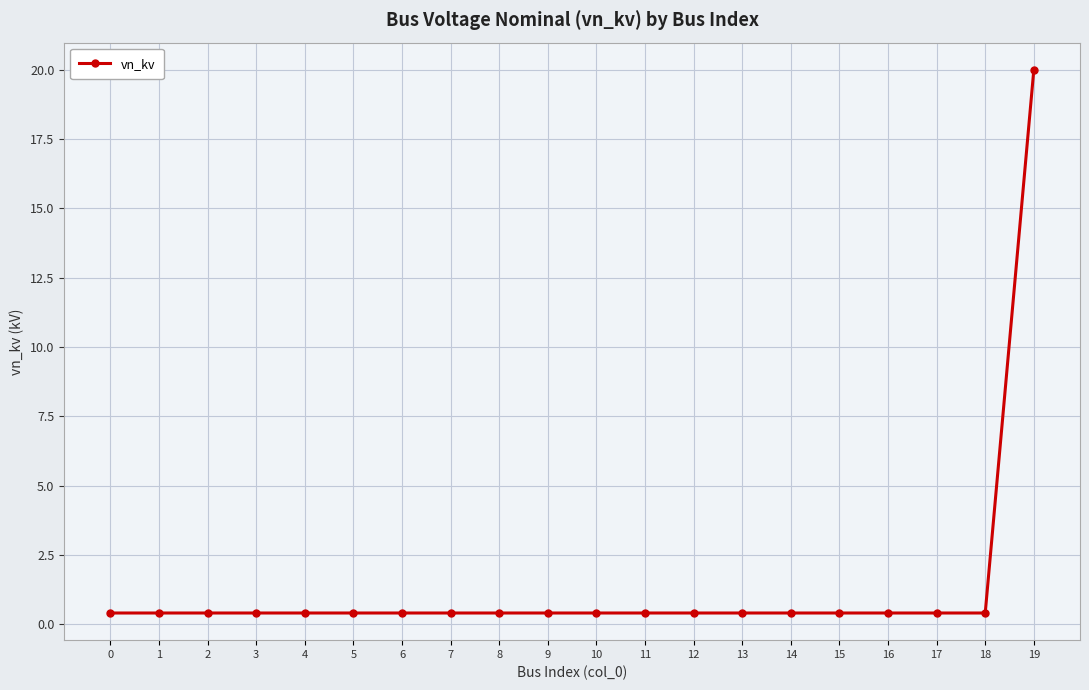

What is the value of the 20th point from the left?

20.0